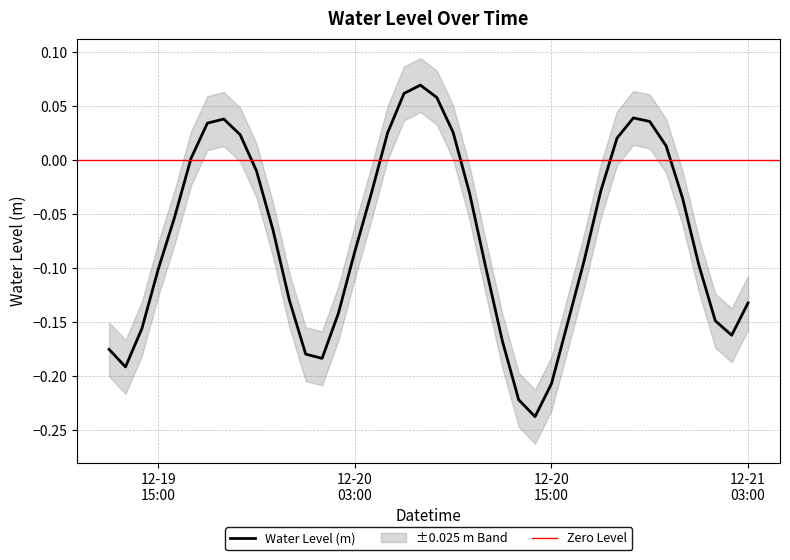

Which label corresponds to the largest value in the chart?

2023-12-20 07:00:00